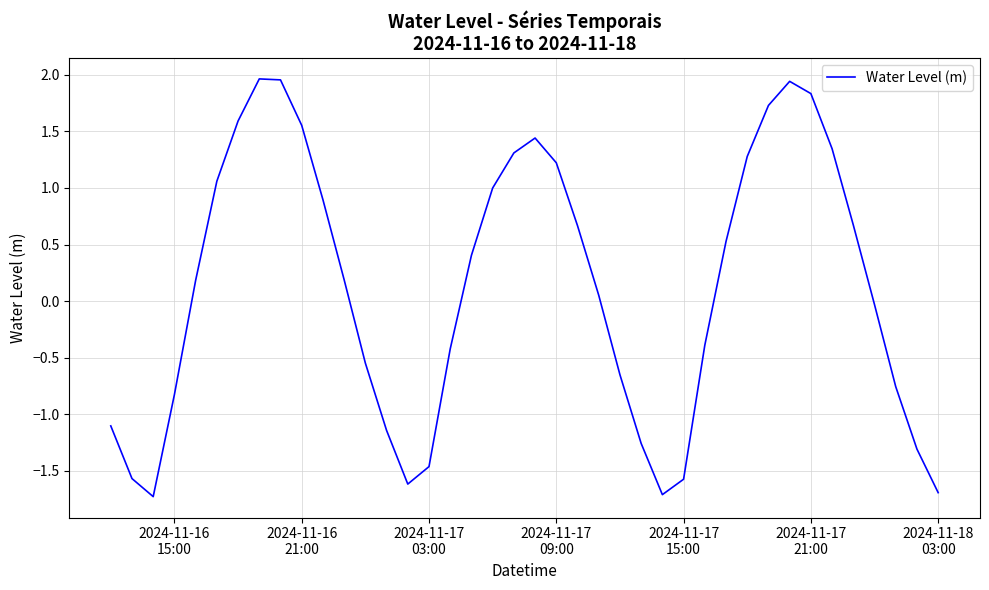

What is the difference between the maximum and minimum values?

3.7